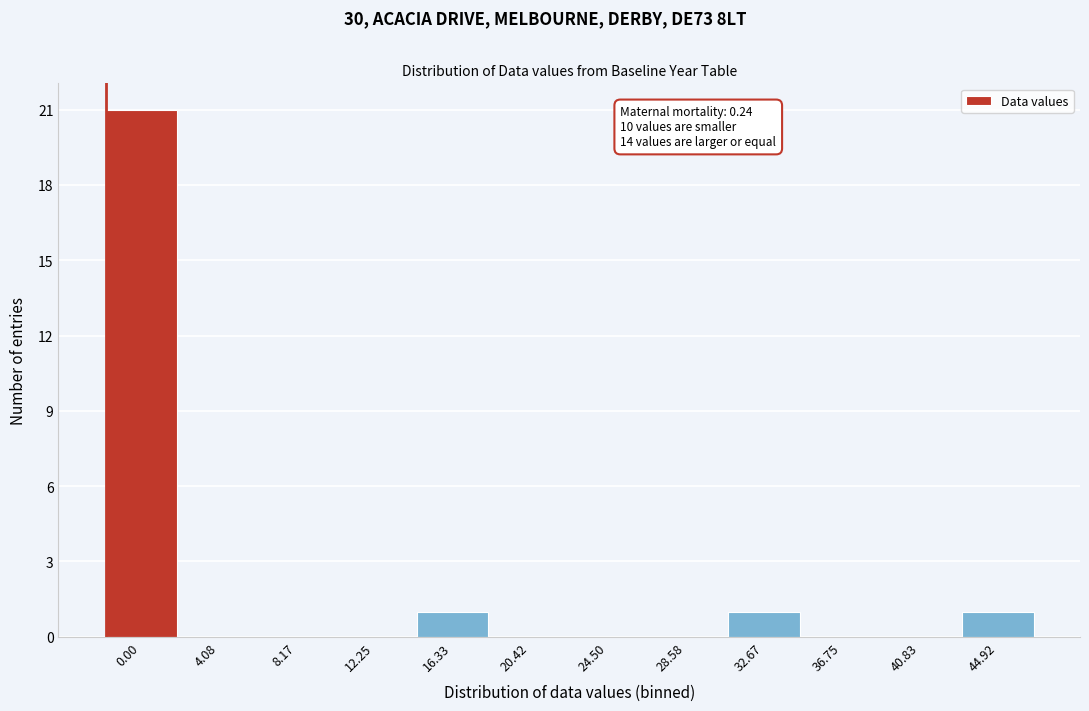

Reading left to right, transcribe all the data shown in this chart.

0.00=21	4.08=0	8.17=0	12.25=0	16.33=1	20.42=0	24.50=0	28.58=0	32.67=1	36.75=0	40.83=0	44.92=1